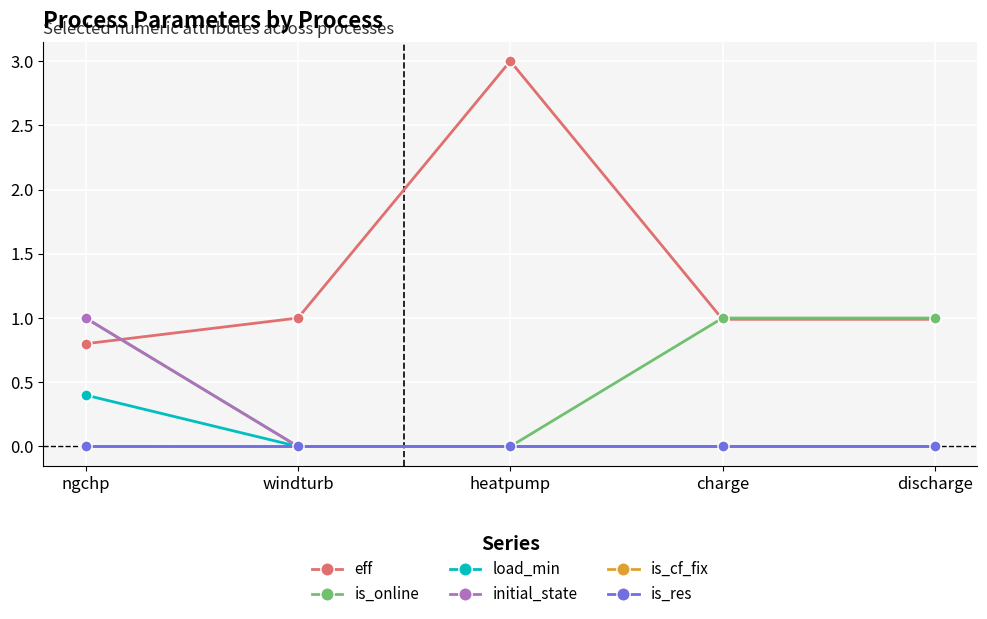

Which series has the largest total across all categories?

eff